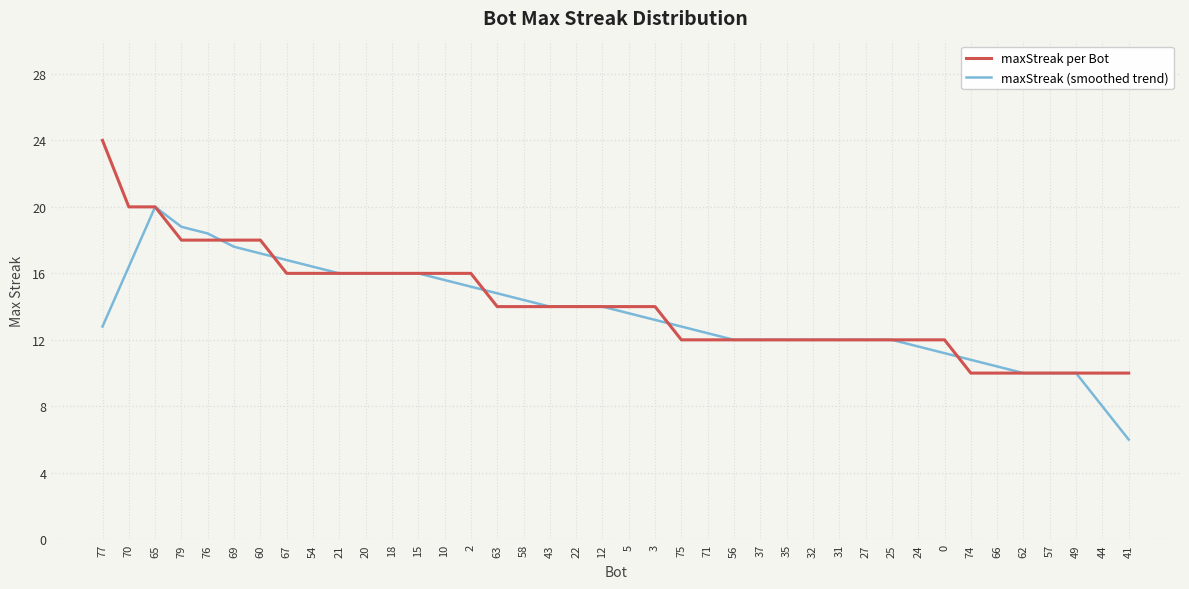

Which category has the lowest value across all series?

41